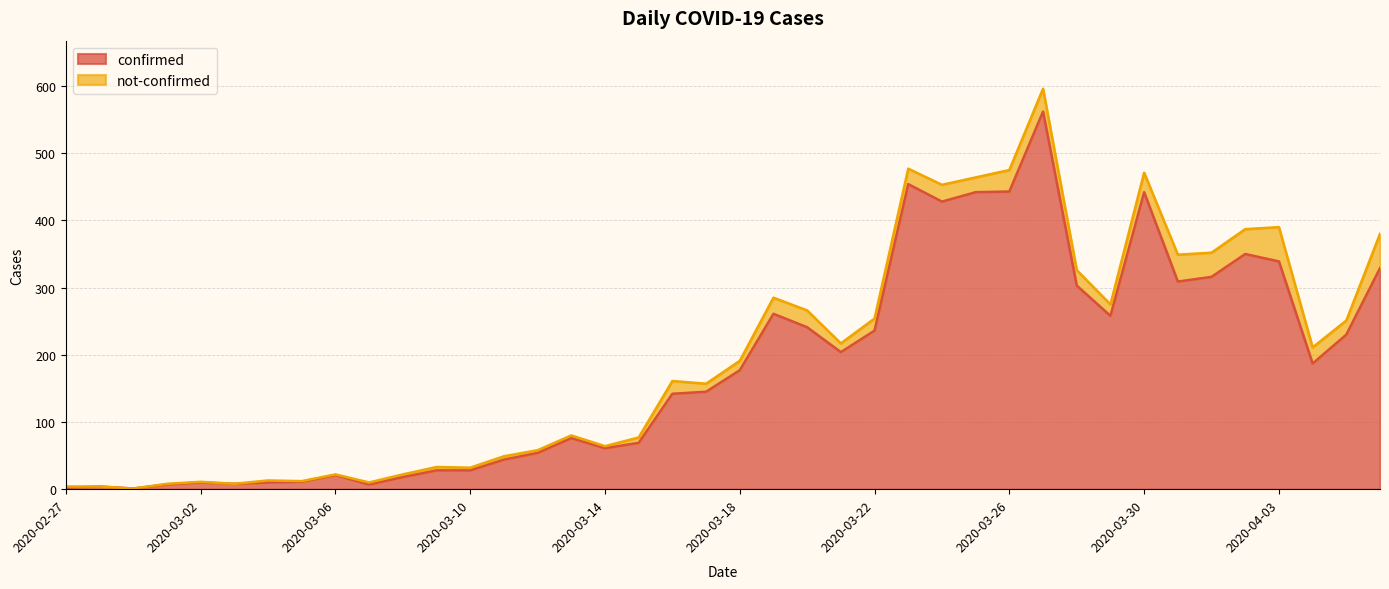

What is the sum of all values?

7257